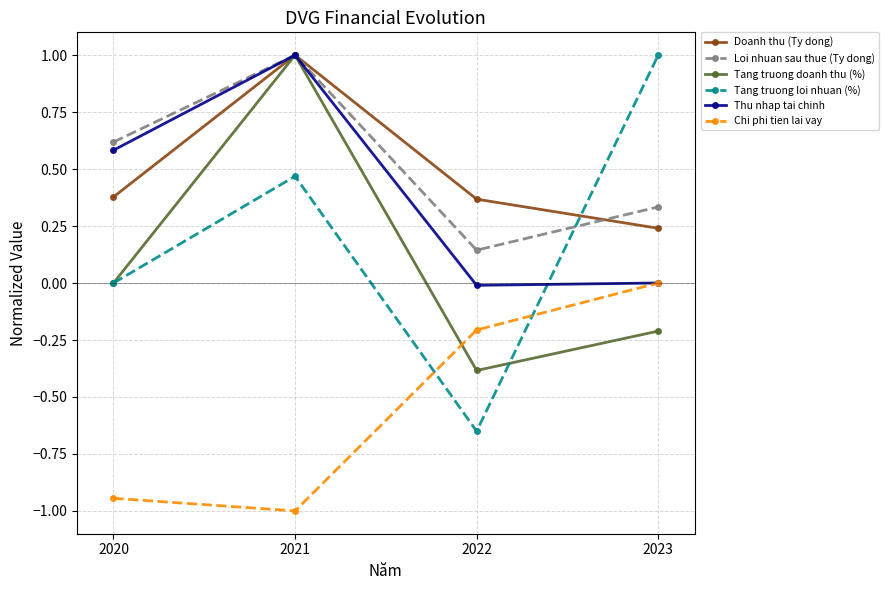

What is the value of the Loi nhuan sau thue (Ty dong) point at the 1st from the left?

0.6